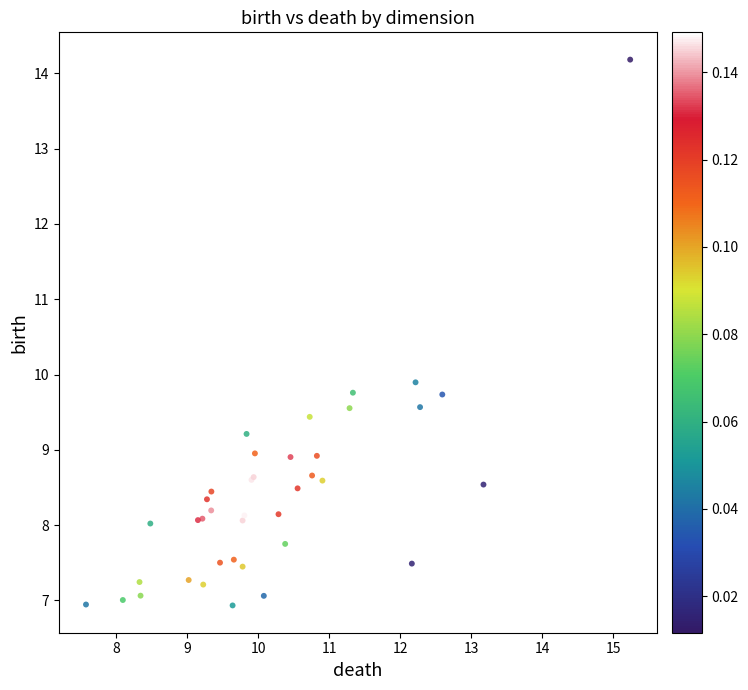

What Y value in the scatter plot is closest to 10?

9.9